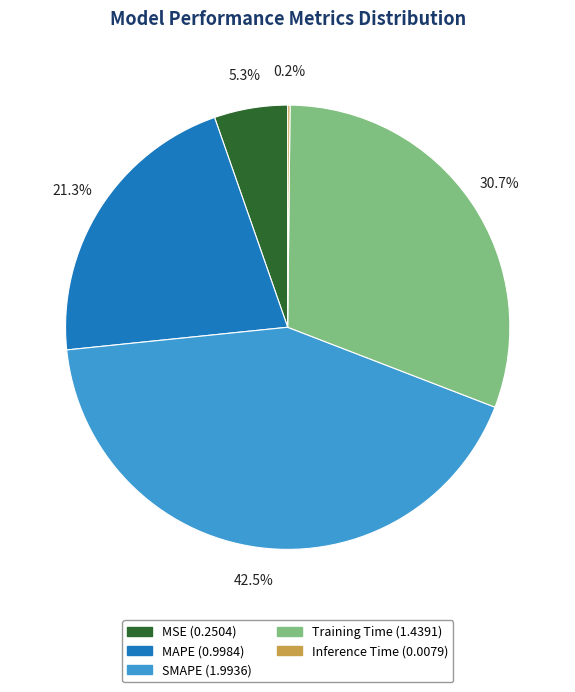

Does any single category account for the majority?

No